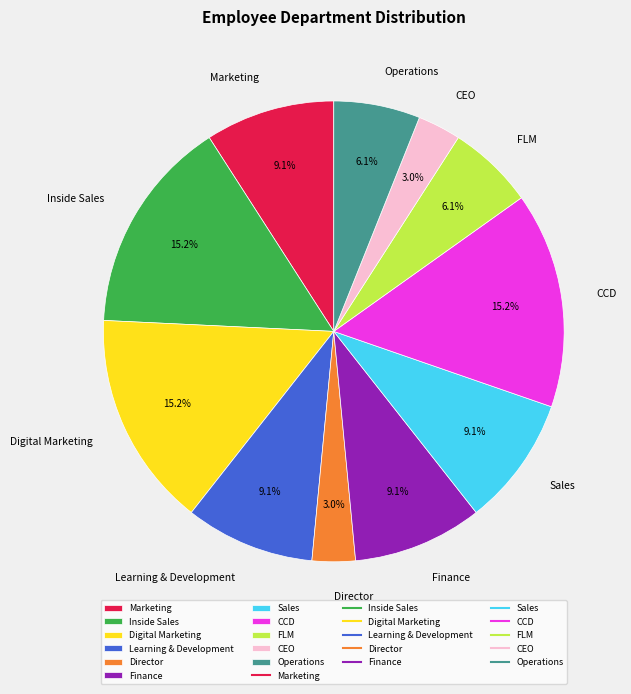

What is the ratio of the value at Learning & Development to the value at Director?

3.0